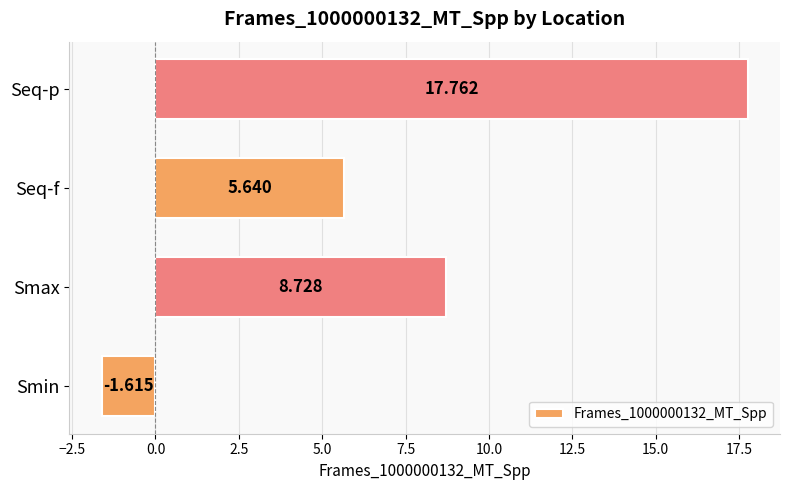

Are the bars horizontal?

Yes